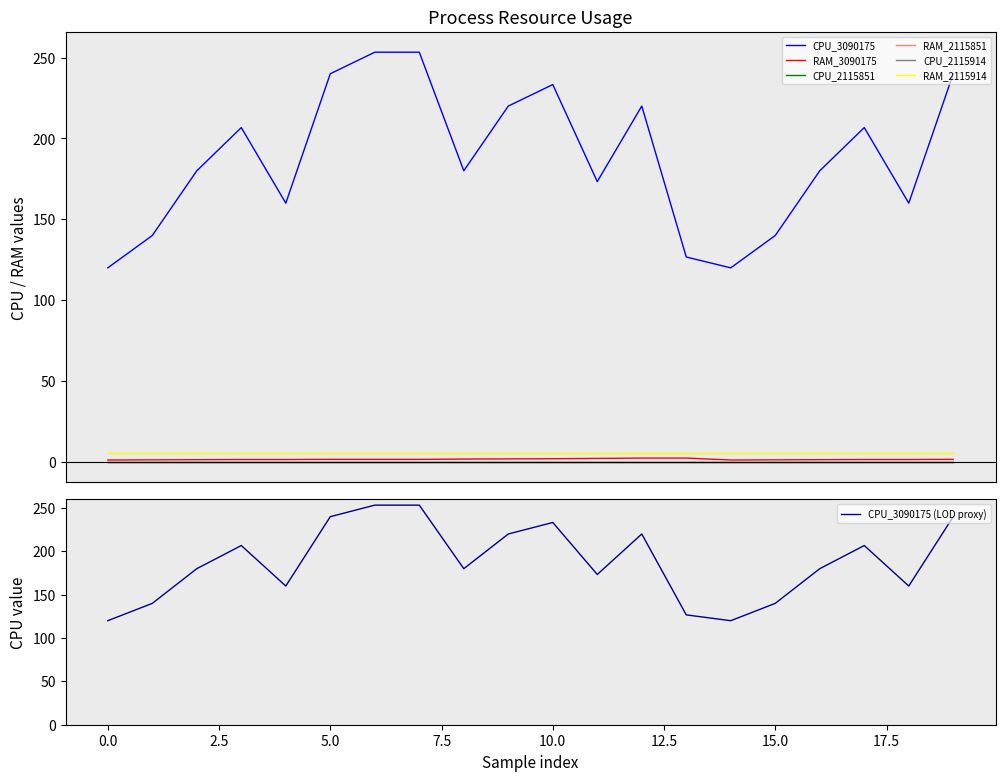

Rank the categories by CPU_2115851 value from lowest to highest.

0, 1, 2, 3, 4, 5, 6, 7, 8, 9, 10, 11, 12, 13, 14, 15, 16, 17, 18, 19